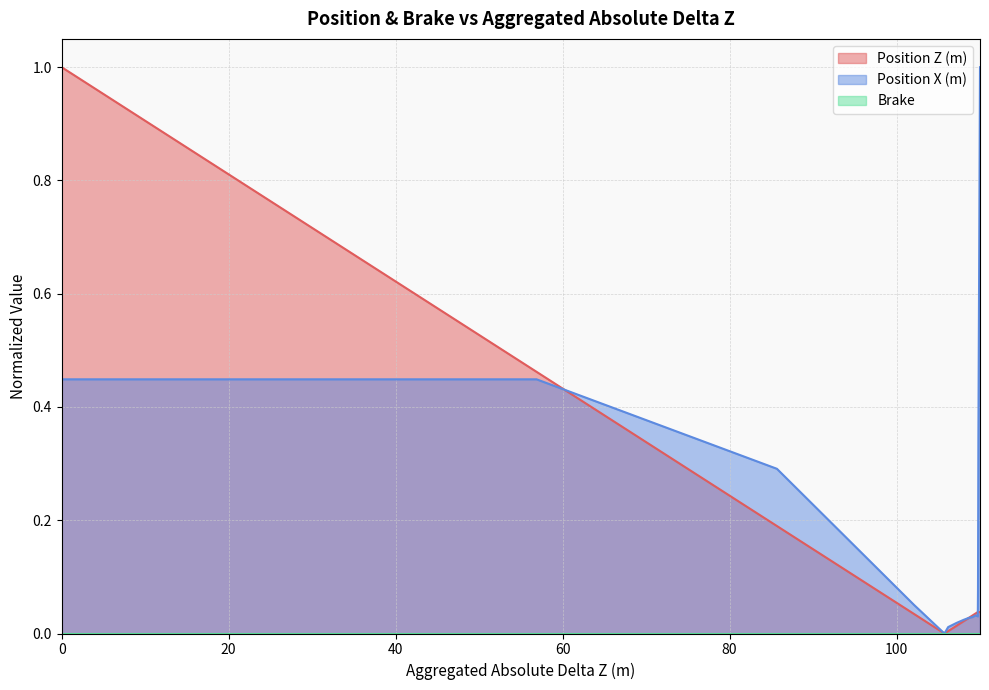

Is it true that Position Z (m) equals 0.0 at 106.174004?

True